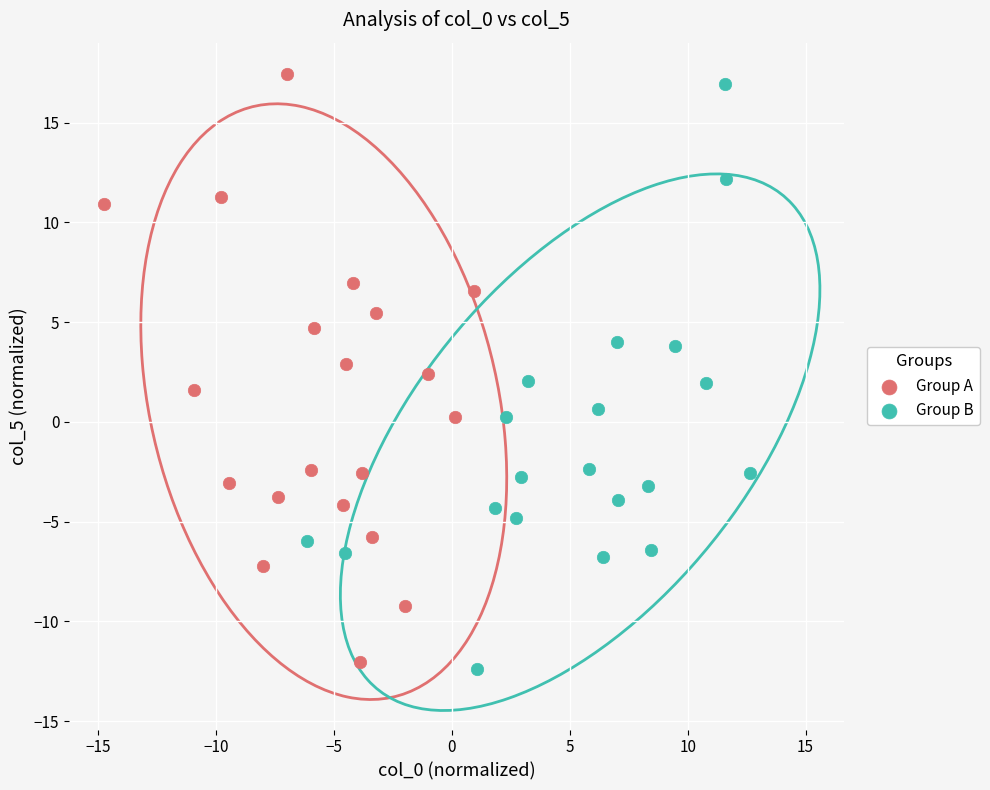

Which series reaches the maximum Y coordinate?

Group A